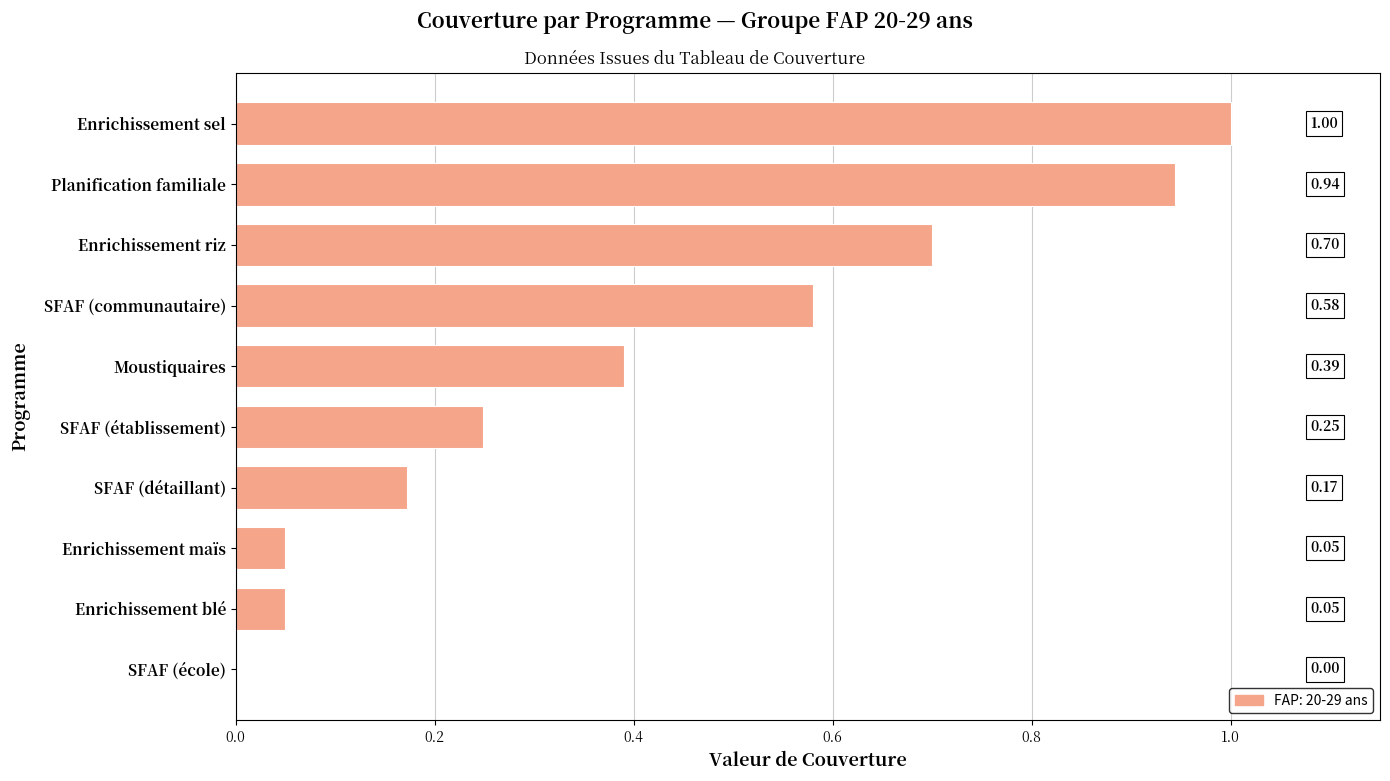

What is the sum of the values at Enrichissement sel and Enrichissement blé?

1.1